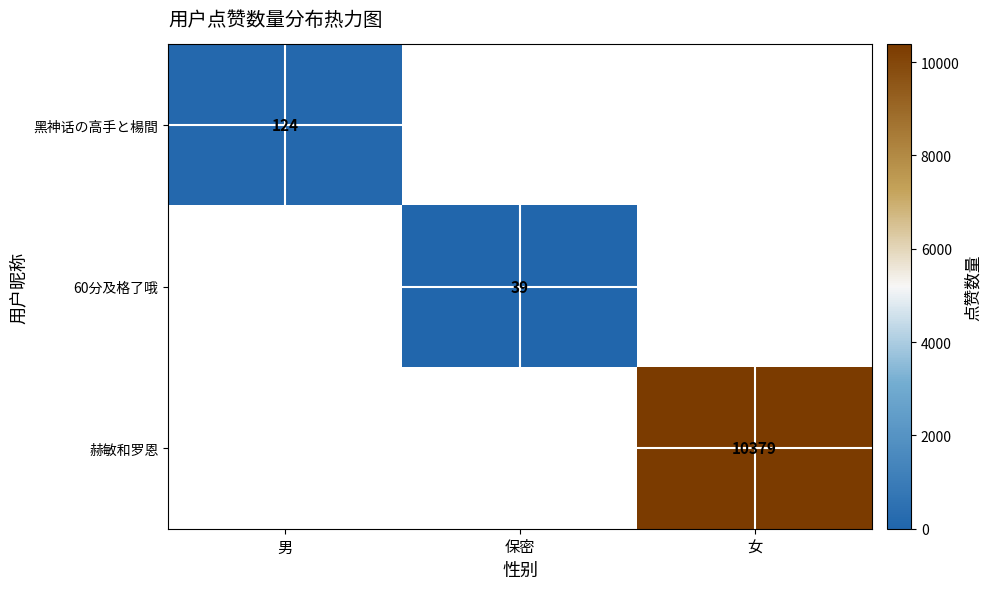

Is the value of 60分及格了哦 at 保密 greater than the value of 赫敏和罗恩 at 女?

No